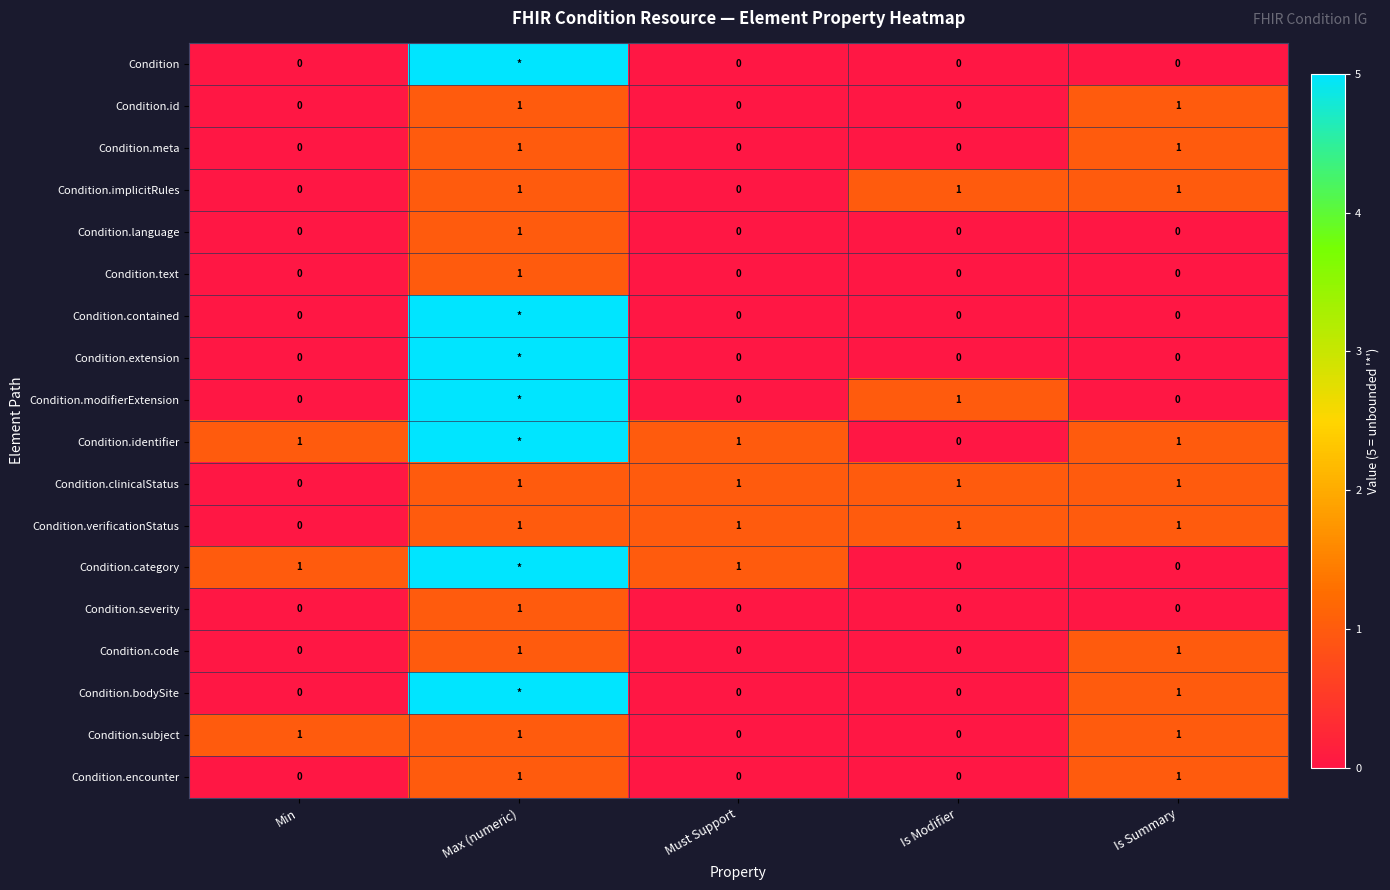

The Condition.text series shows 0 at Is Summary. True or false?

True